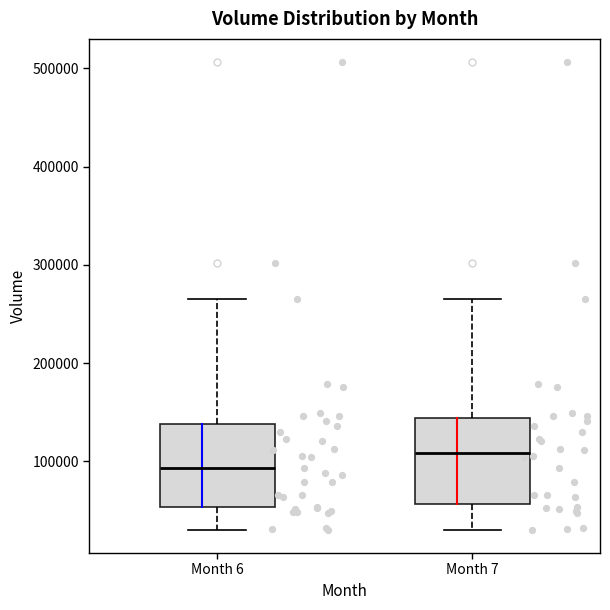

Where does the upper whisker of the box for Month 7 end on the y-axis? The values are not printed on the chart, so give them approximately, as read against the axis.

260000